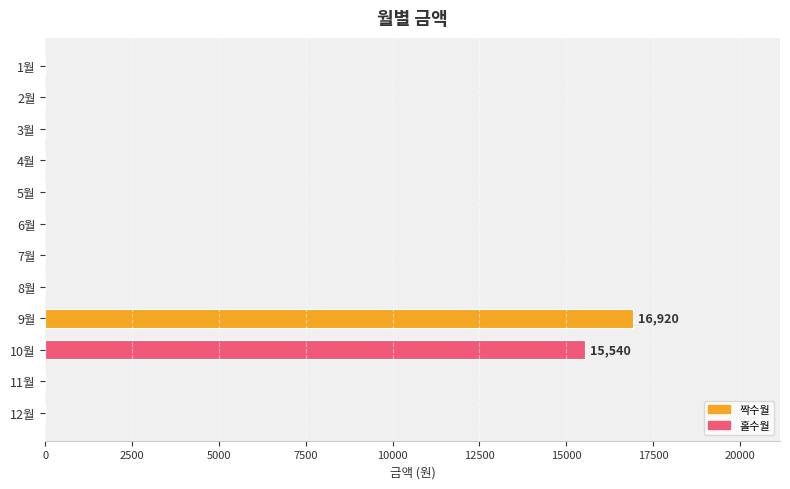

What is the greatest value displayed?

16920